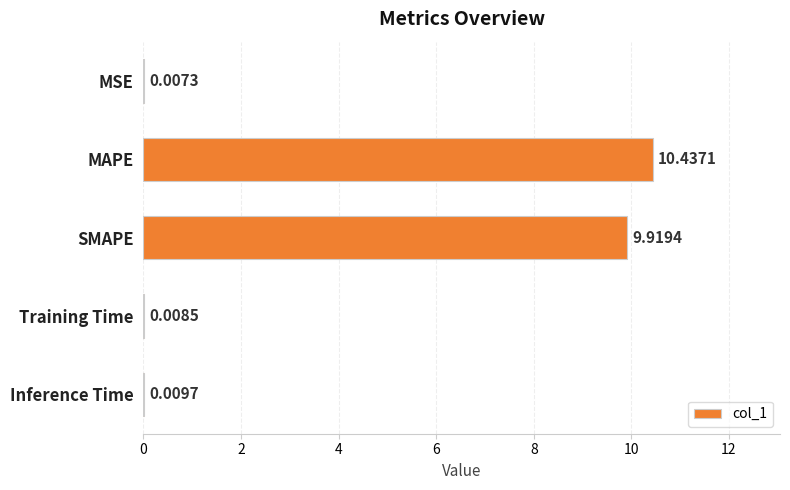

What is the sum of the values at MAPE and Training Time?

10.4